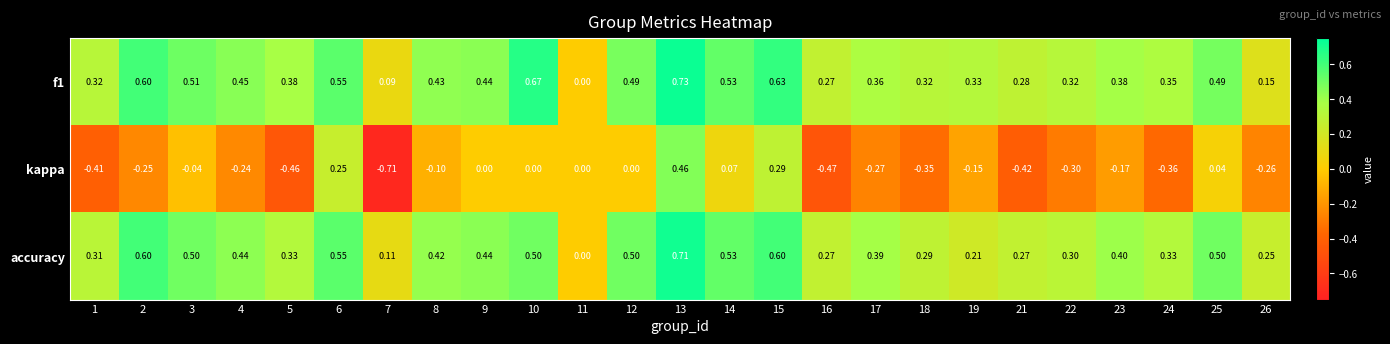

How many data points does each series have?

25